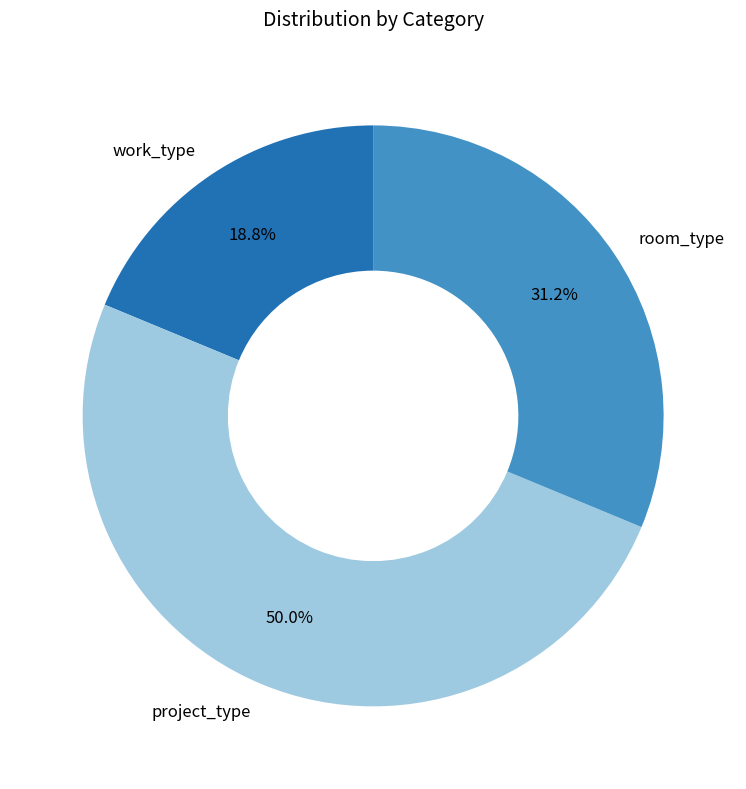

Does work_type account for over 50% of the chart?

No